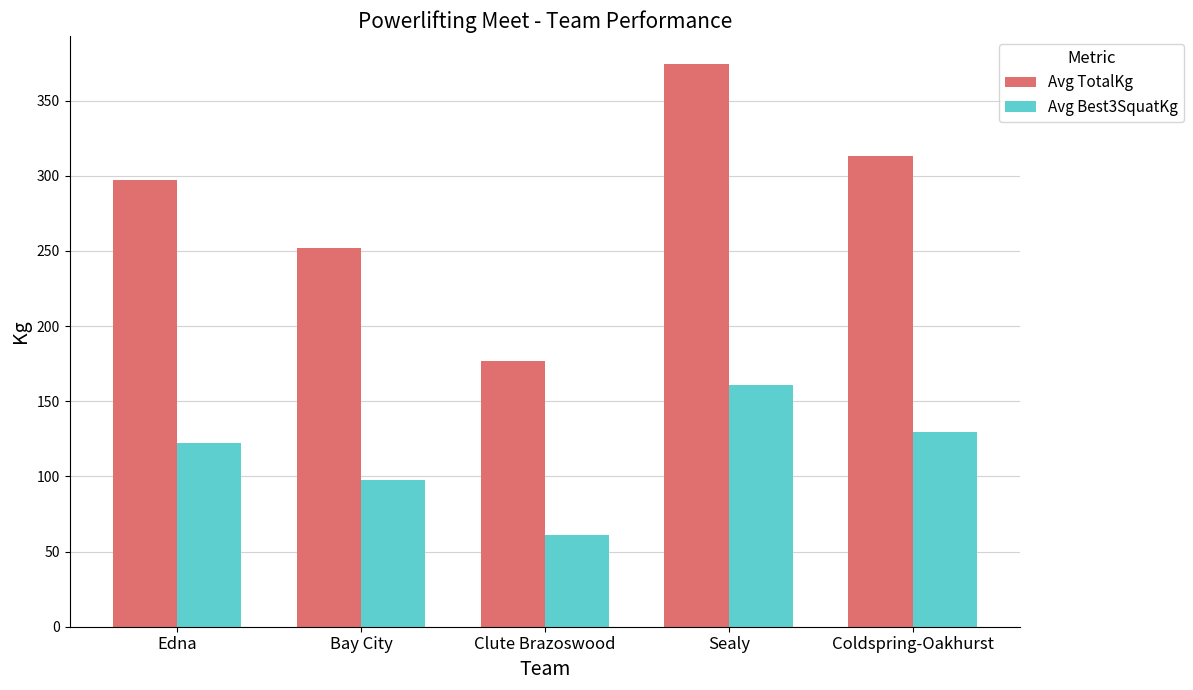

Rank the series at Coldspring-Oakhurst from lowest to highest value.

Avg Best3SquatKg, Avg TotalKg